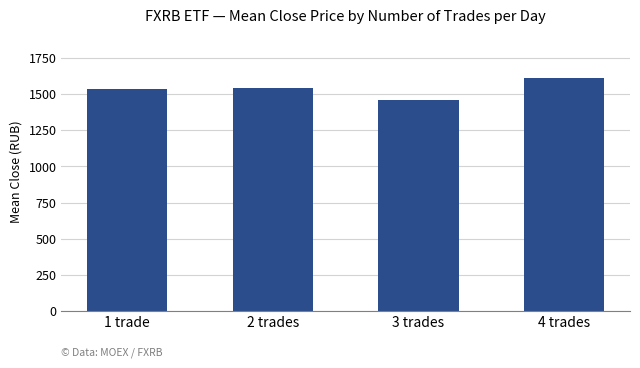

What is the ratio of the value at 2 trades to the value at 4 trades?

1.0